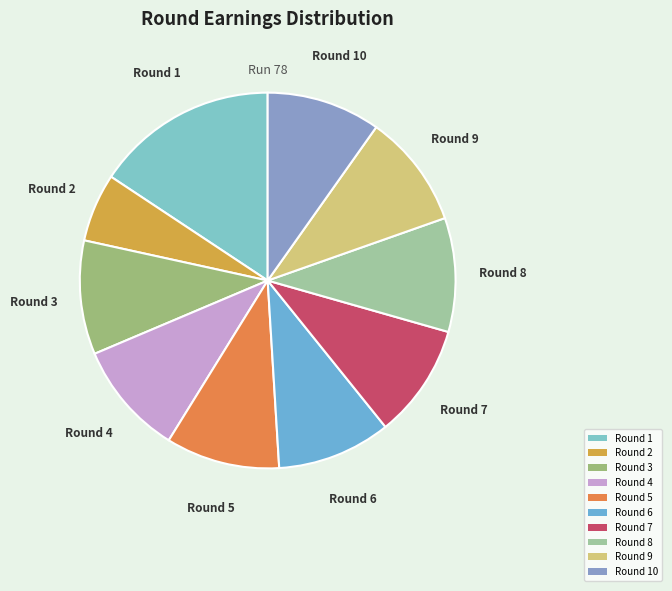

Combined, do Round 6 and Round 10 account for over 50%?

No